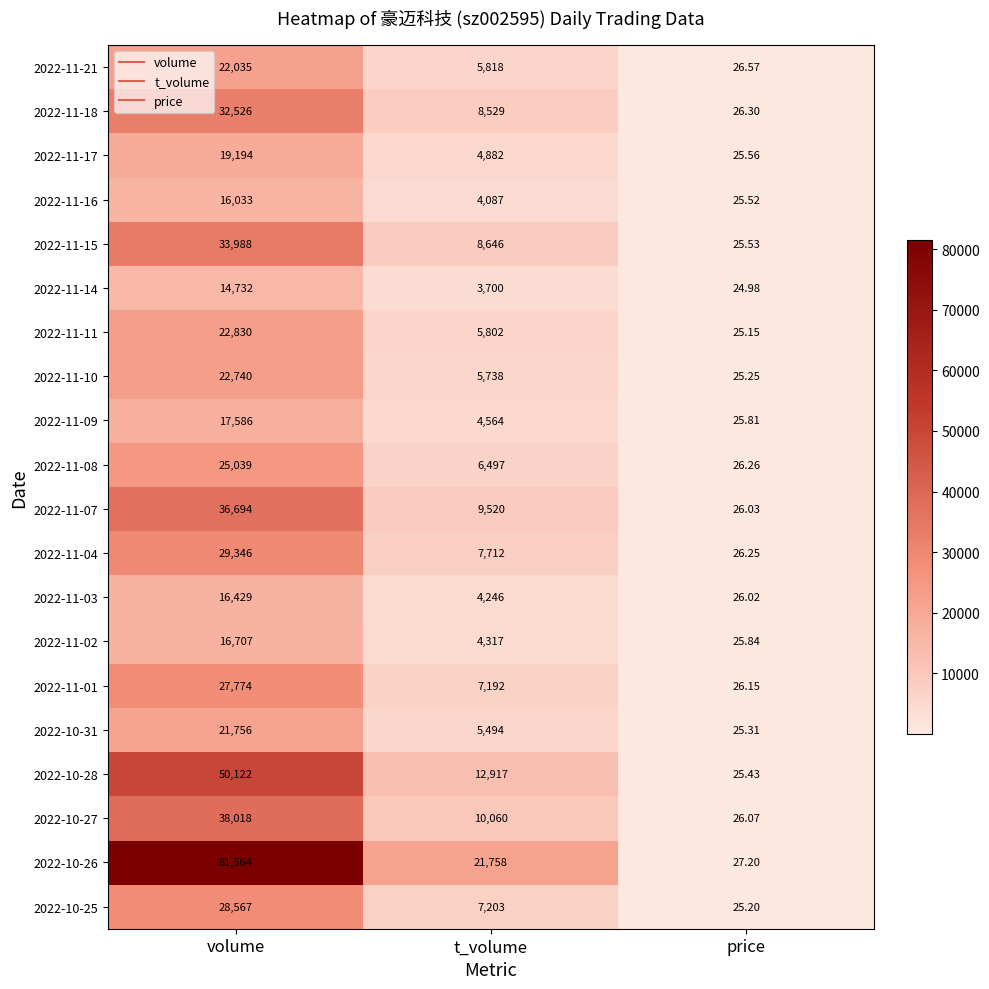

How many categories are shown in the chart?

3